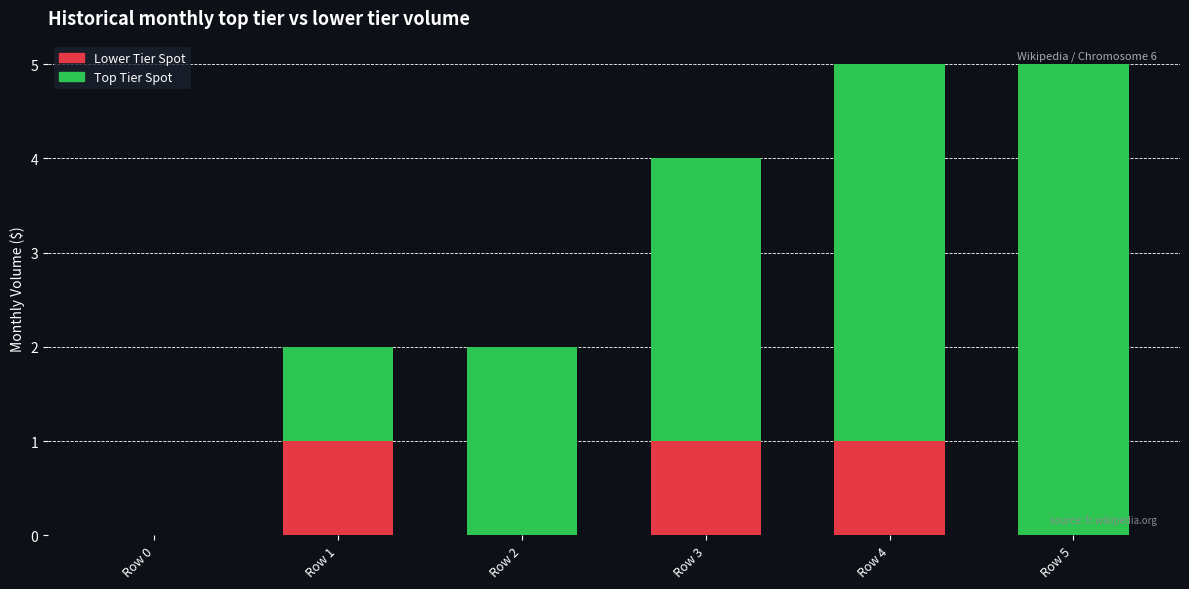

Are the bars grouped side by side (vs. stacked)?

No